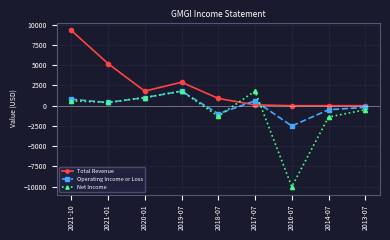

At which label does Net Income first exceed 400?

2021-10